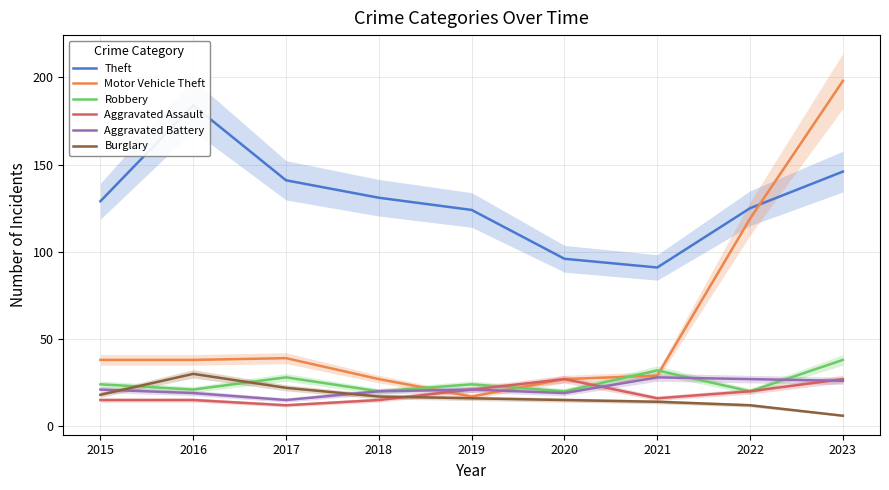

Which has a higher value, 2018 or 2016?

2016